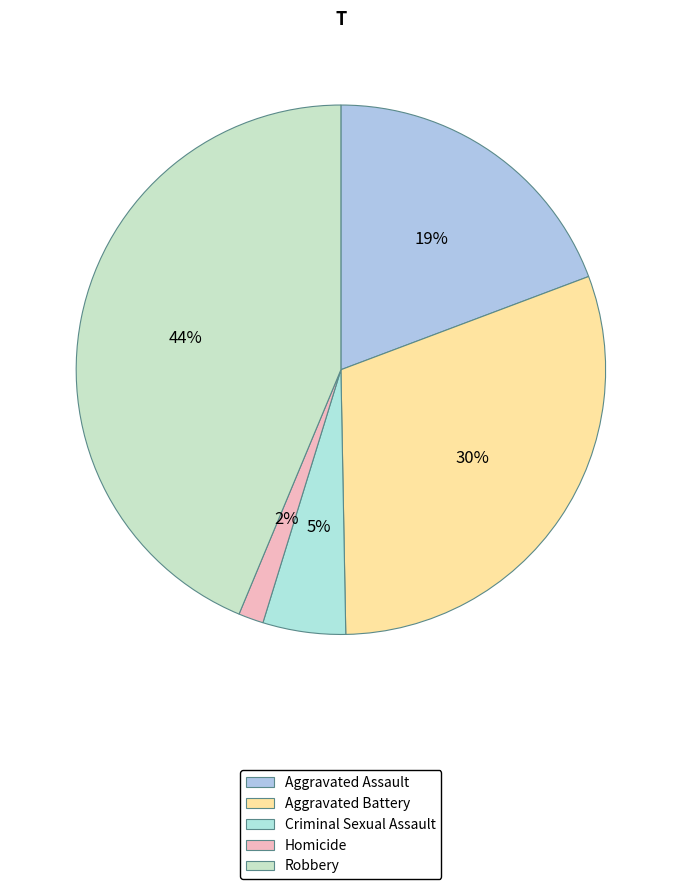

Which category has the smallest portion of the pie?

Homicide